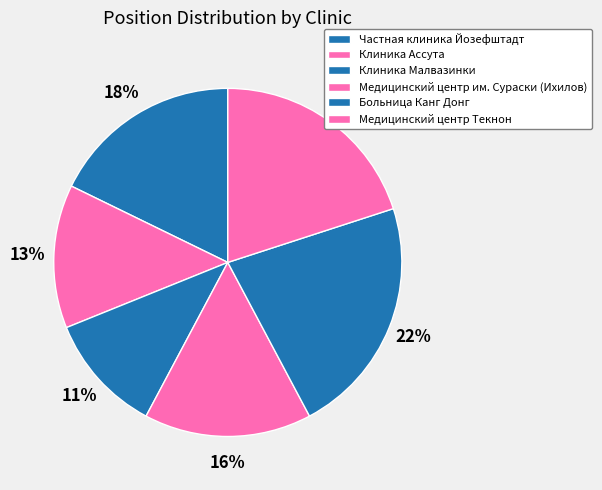

Which category has the smallest portion of the pie?

Клиника Малвазинки